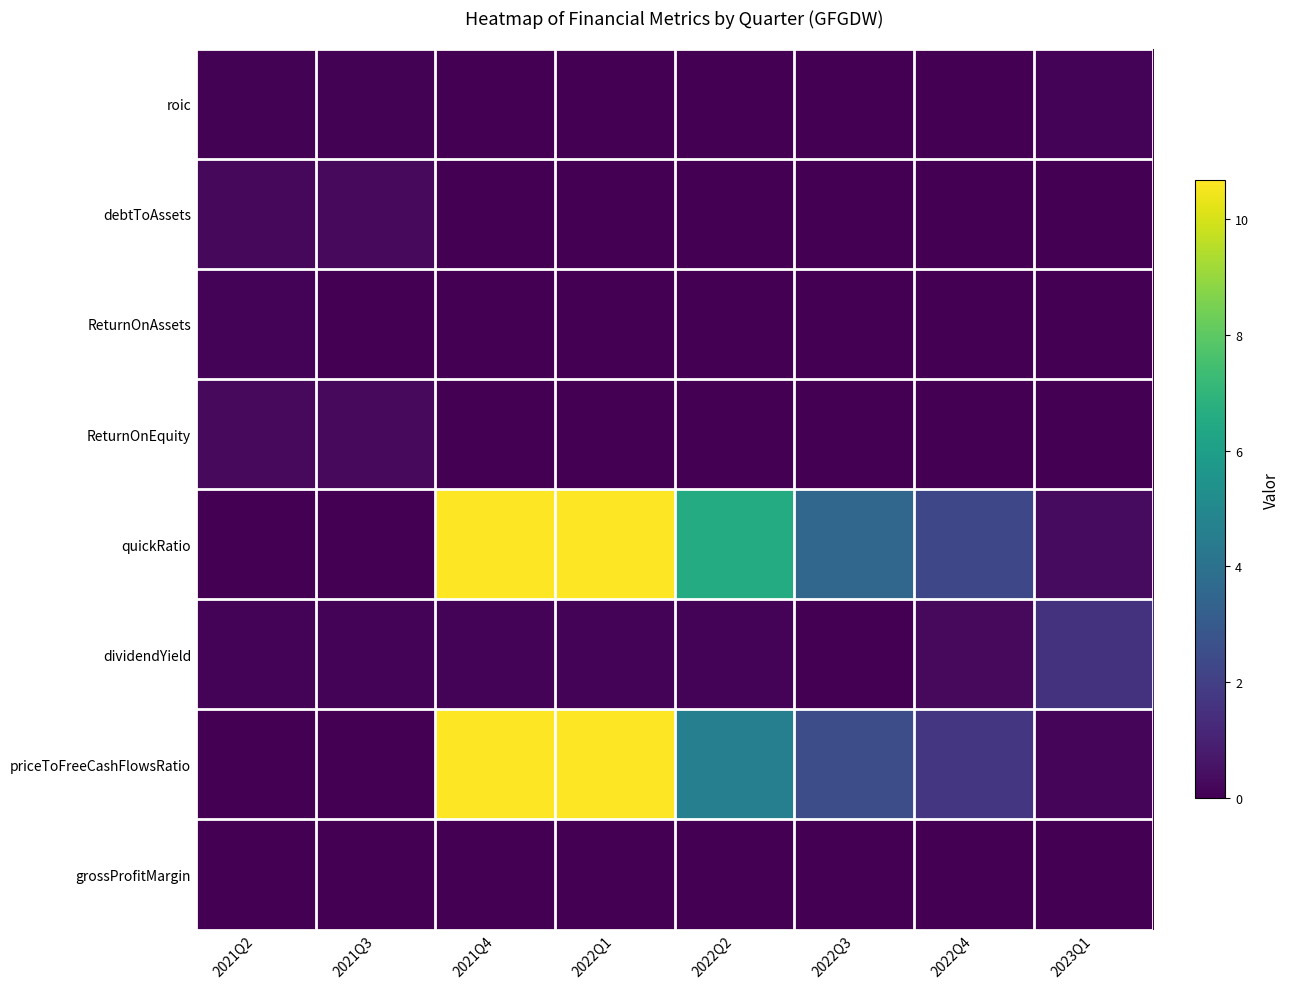

At how many categories does at least one series exceed 1?

6